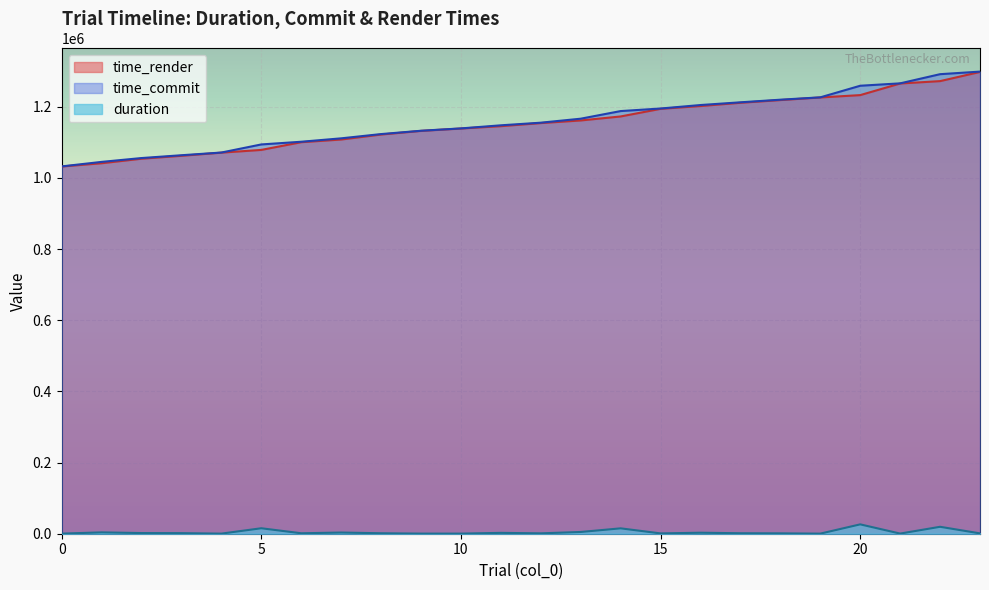

What is the sum of the time_commit values at 16 and 7?

2315949.1